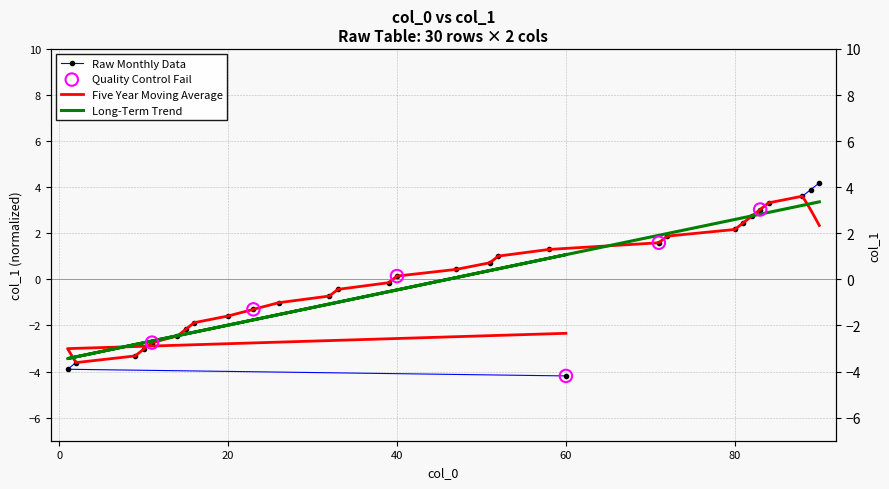

Which series contains the highest Y value?

Raw Monthly Data